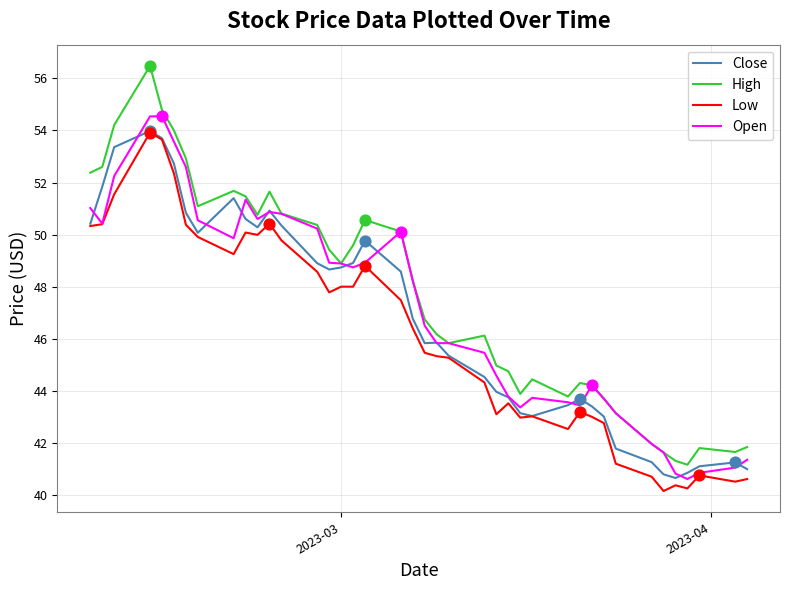

Which series has the largest range (max minus min)?

High